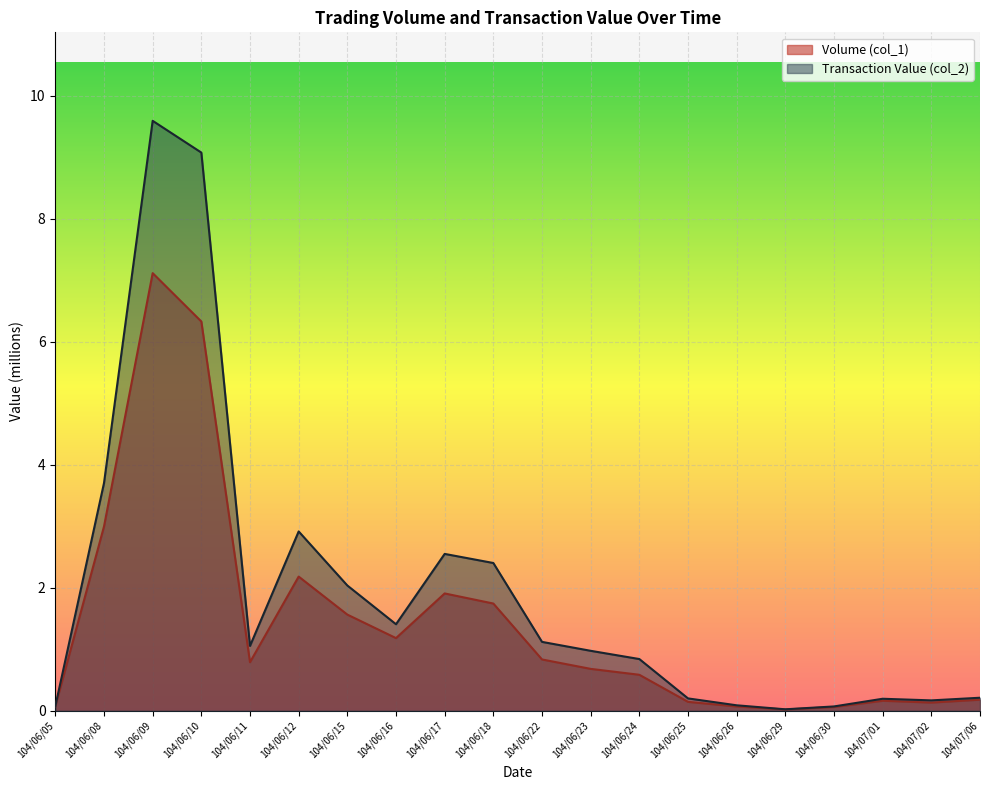

What position from the right is 104/06/22?

10